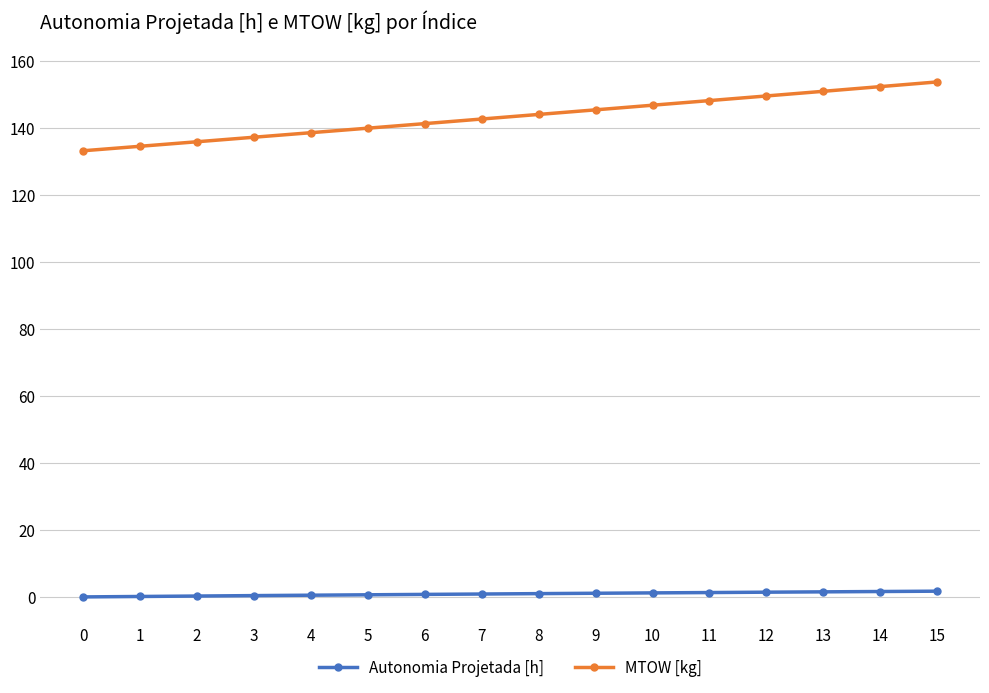

What is the sum of all Autonomia Projetada [h] values?

16.4